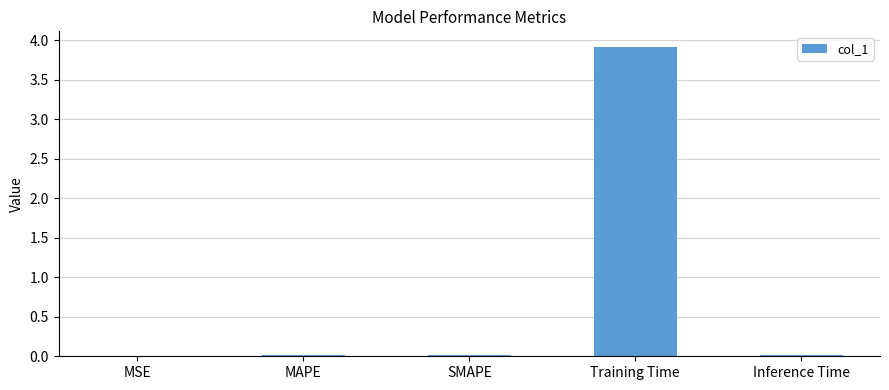

The value at SMAPE is 0.0. True or false?

True